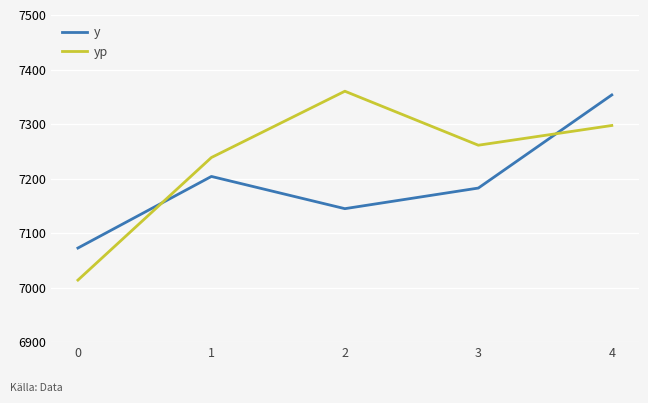

Does the chart have visible grid lines?

Yes